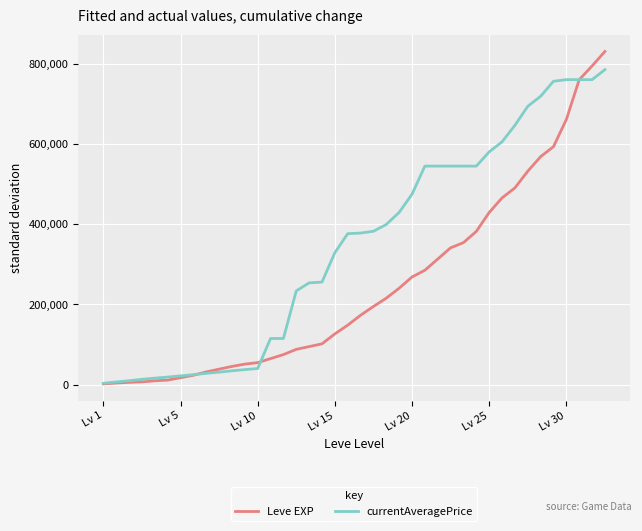

What is the highest value of the Leve EXP series?

831580